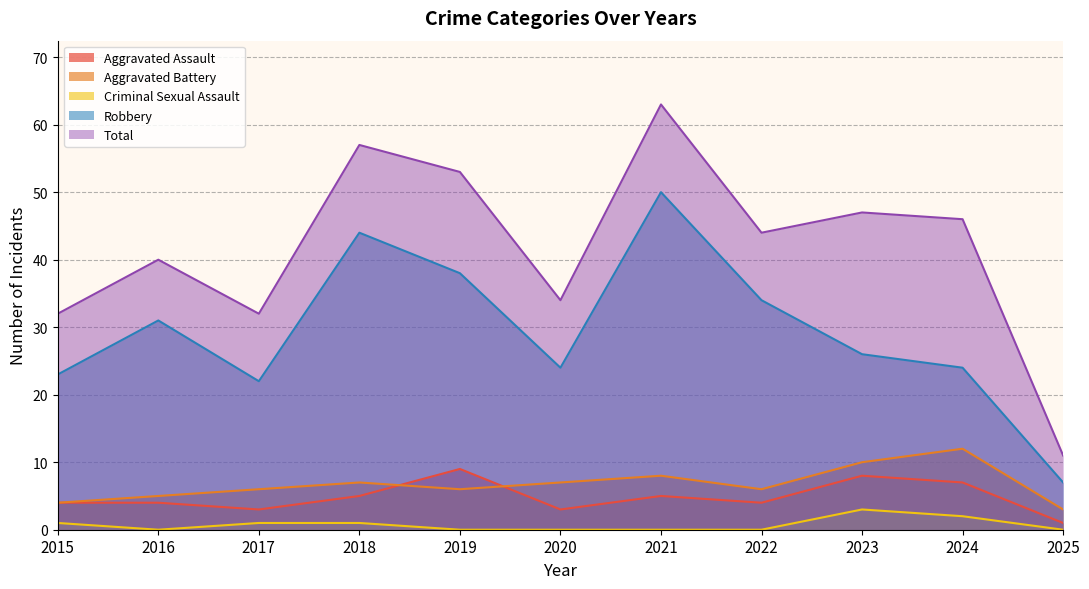

What is the difference between the highest and lowest values at 2017?

31